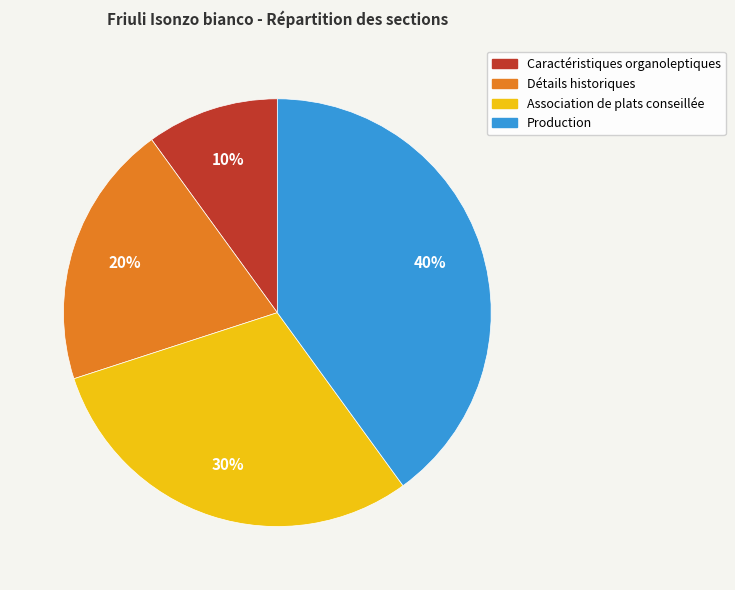

To the nearest percent, what portion does Association de plats conseillée represent?

30%